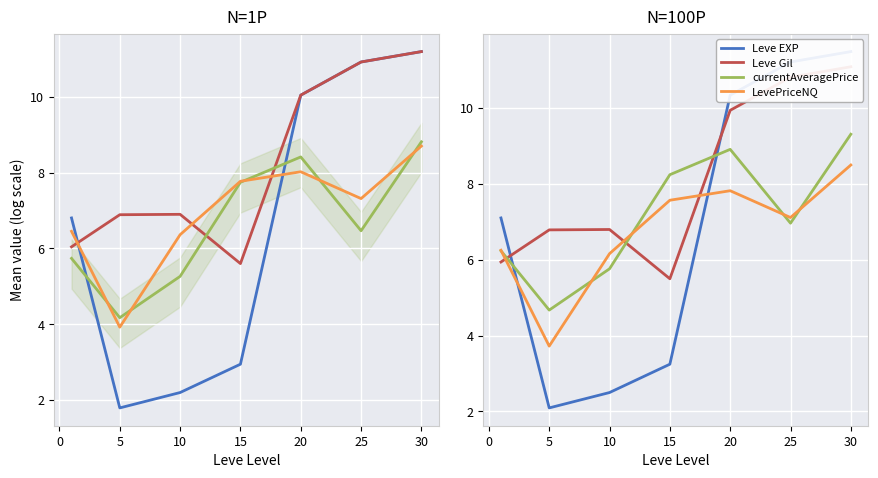

True or false: Leve EXP and Leve Gil cross at least once.

True